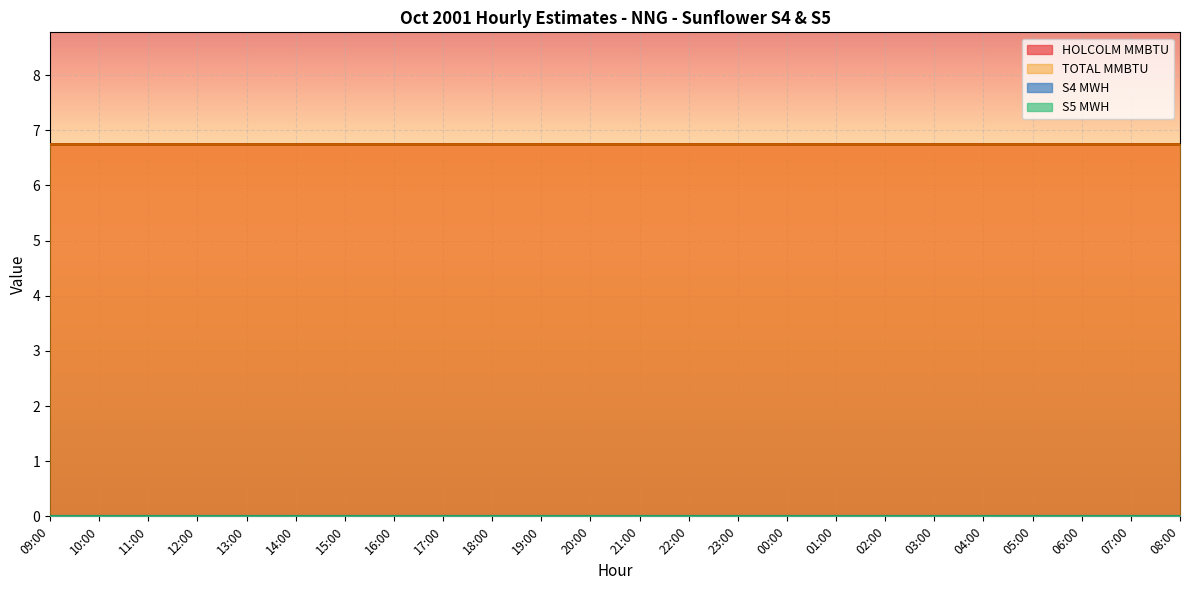

List the labels in order of S5 MWH value, largest first.

09:00, 10:00, 11:00, 12:00, 13:00, 14:00, 15:00, 16:00, 17:00, 18:00, 19:00, 20:00, 21:00, 22:00, 23:00, 00:00, 01:00, 02:00, 03:00, 04:00, 05:00, 06:00, 07:00, 08:00